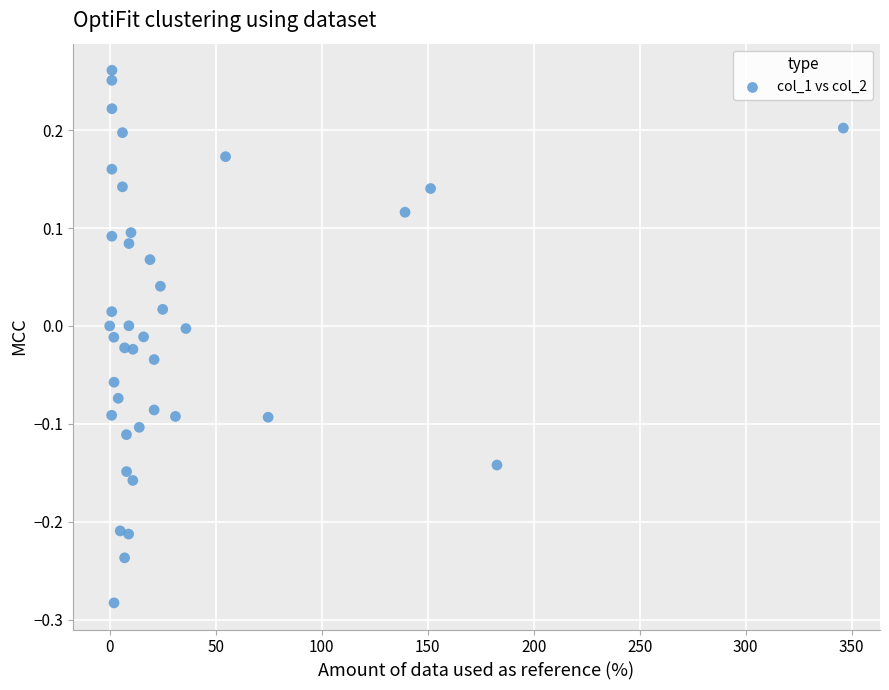

What is the range of Y values (max minus min)?

0.5